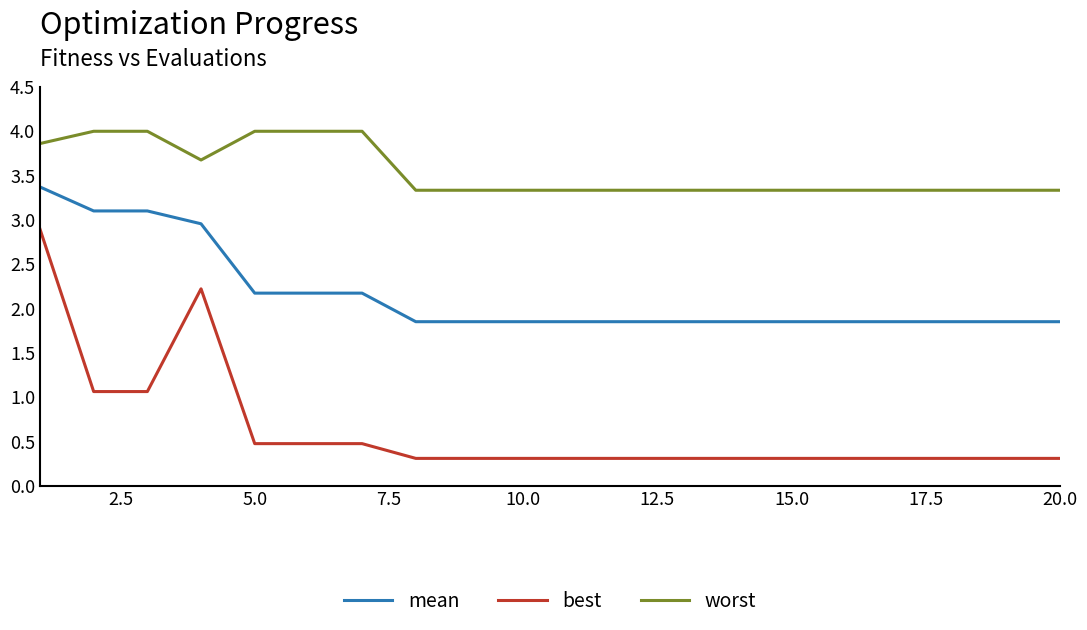

What is the difference between the maximum and minimum values in the worst series?

0.7